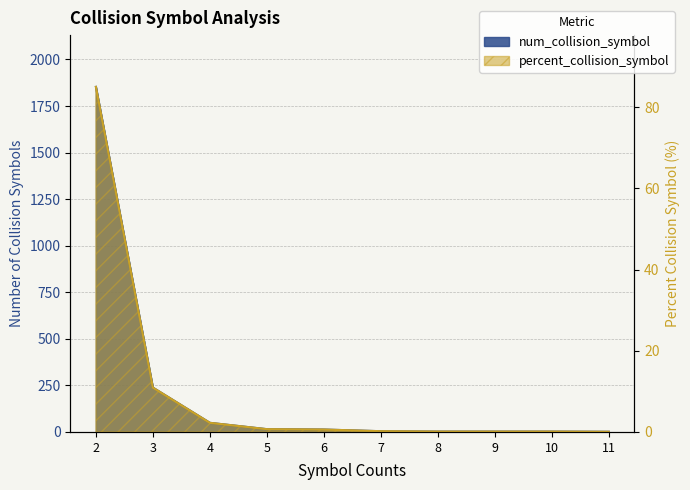

Rank the categories by num_collision_symbol value from highest to lowest.

2, 3, 4, 5, 6, 7, 8, 9, 10, 11